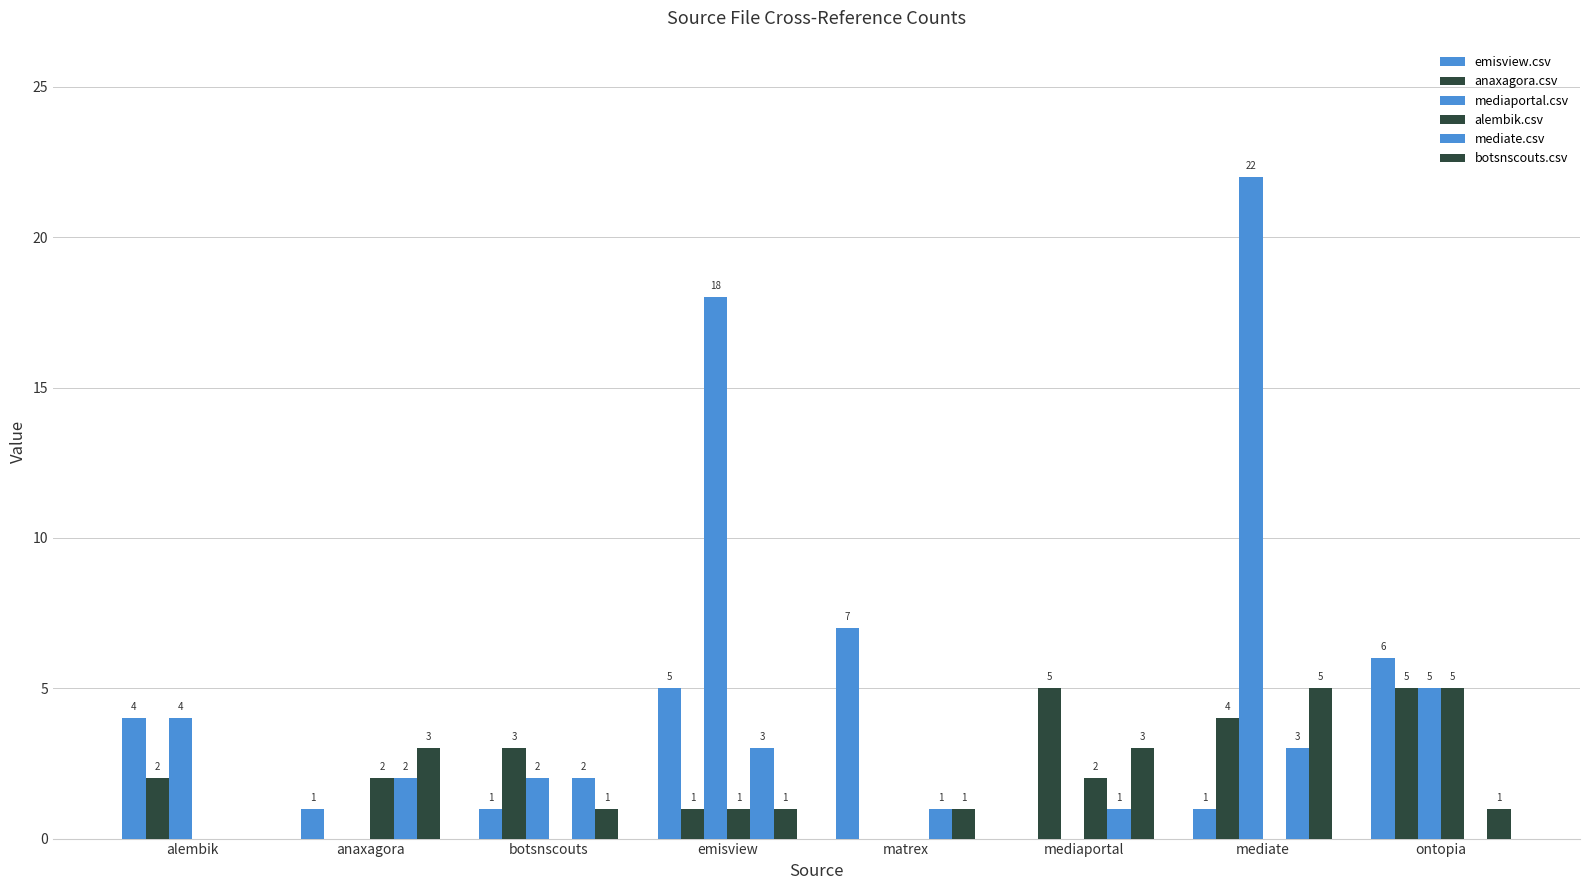

How many values in mediate.csv are above zero?

6